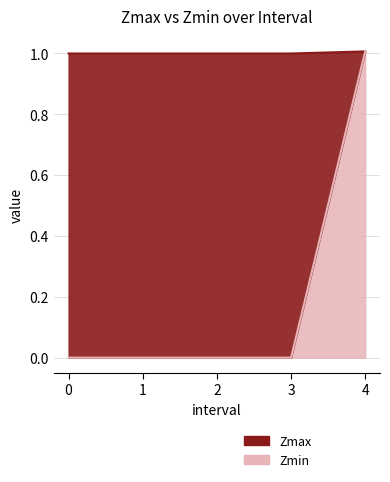

True or false: Zmin and Zmax intersect in this chart.

False